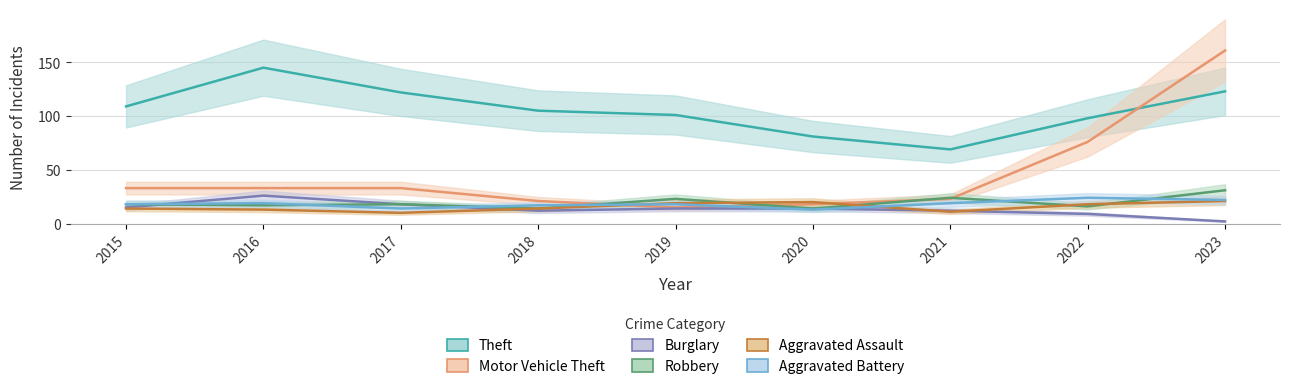

What is the difference between the maximum and minimum values in the Aggravated Battery series?

11